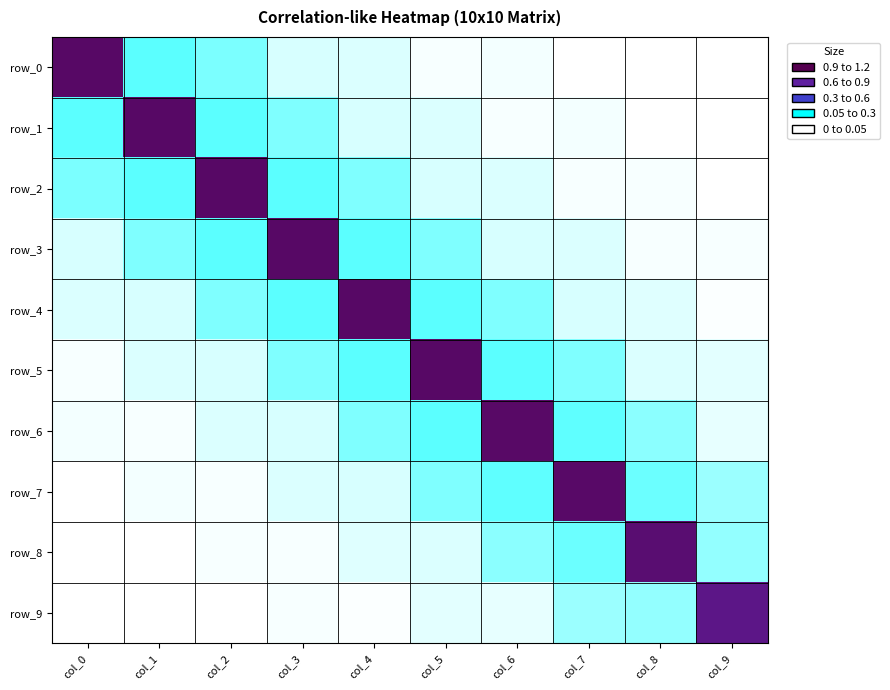

Is it true that row_9 equals 0.1 at col_7?

True